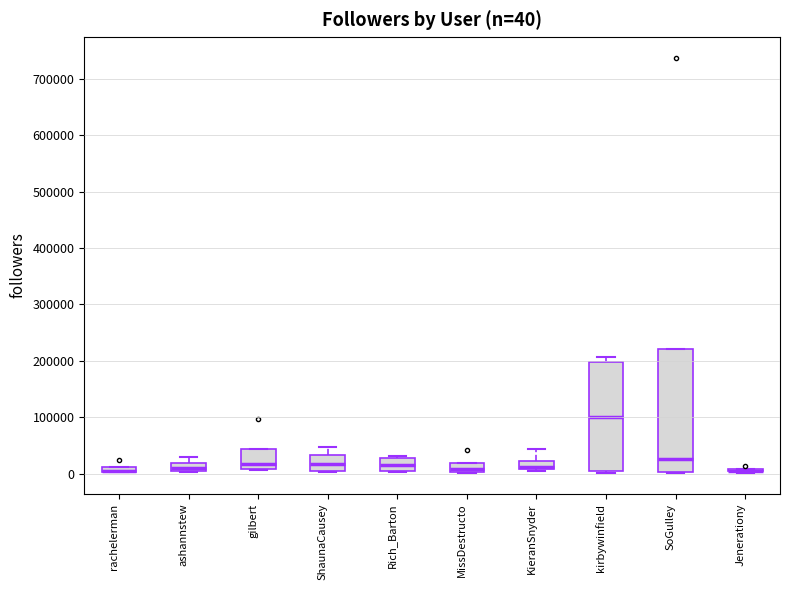

Comparing the boxes themselves (not the whiskers), which one is the tallest?

SoGulley